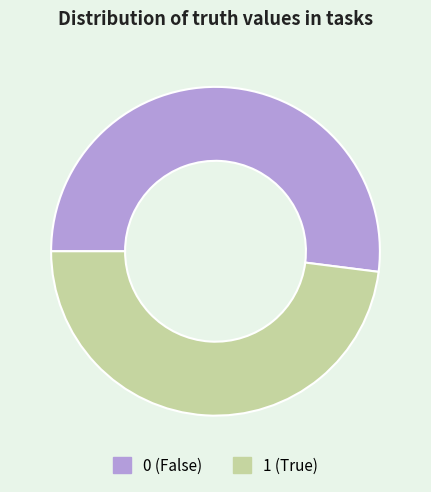

True or false: 0 accounts for 52% of the total.

True